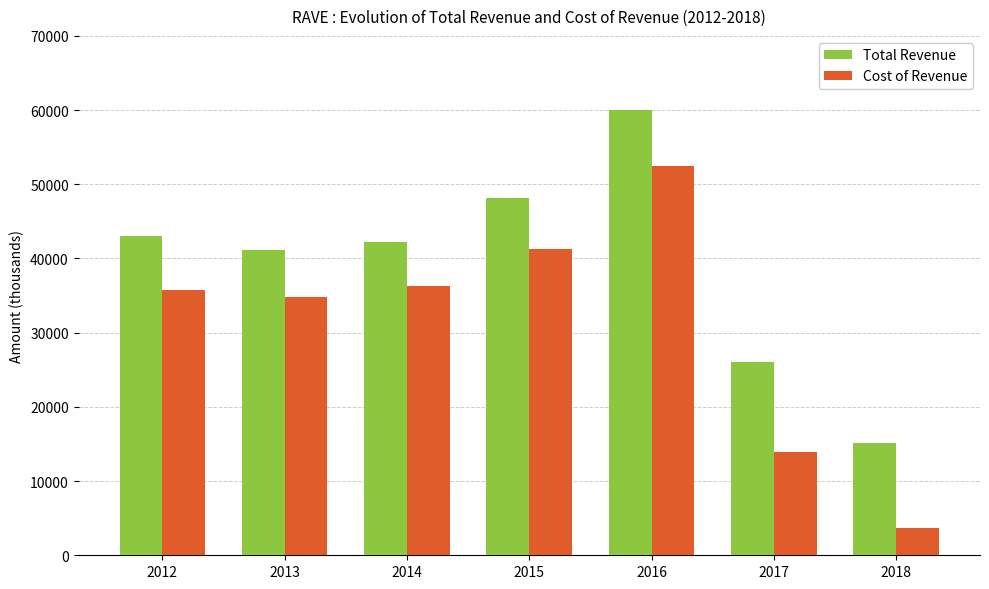

Does the chart contain stacked bars?

No